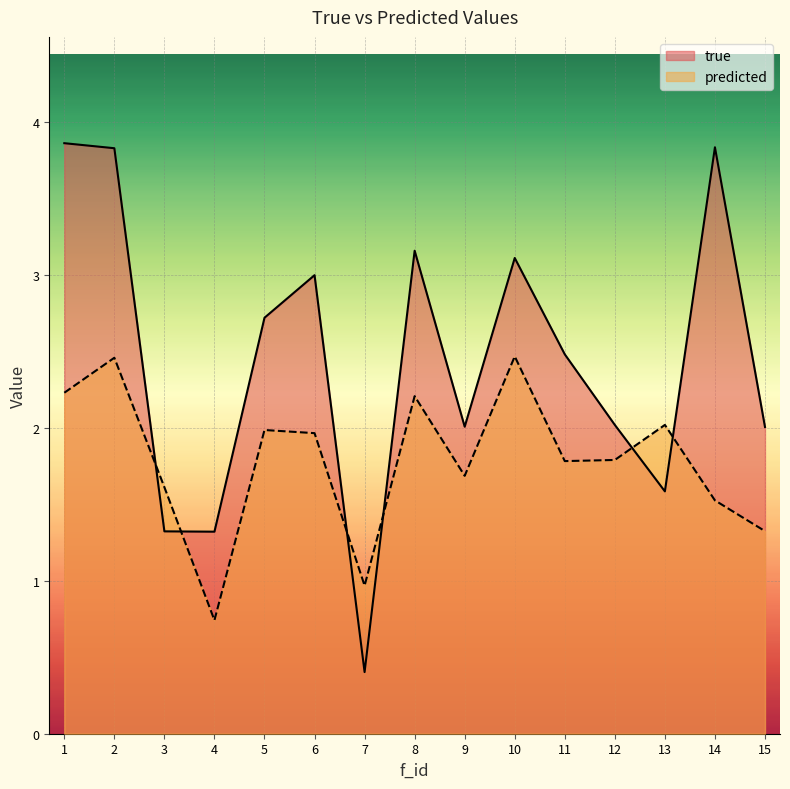

In predicted, how many points are lower than both neighbors (excluding endpoints)?

4